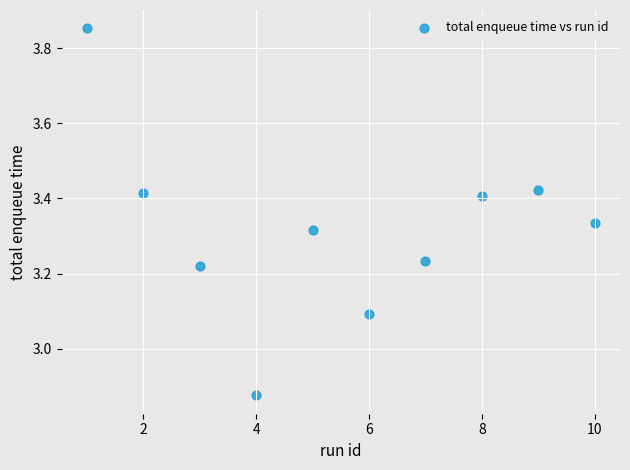

What is the range of Y values (max minus min)?

1.0